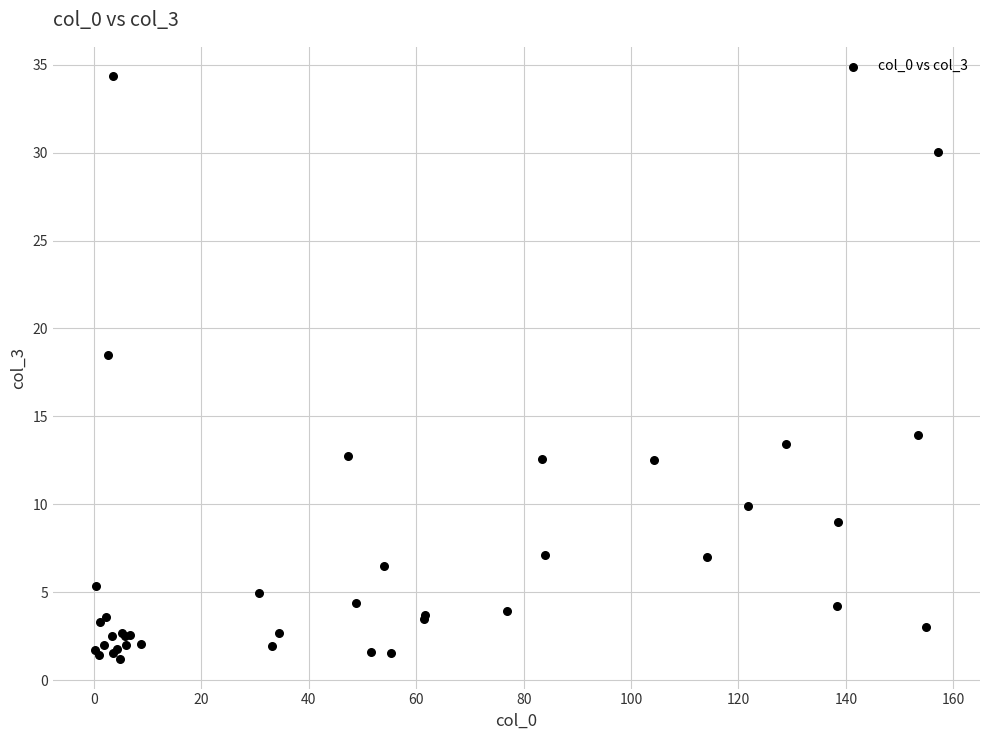

What Y value in the scatter plot is closest to 17?

18.5